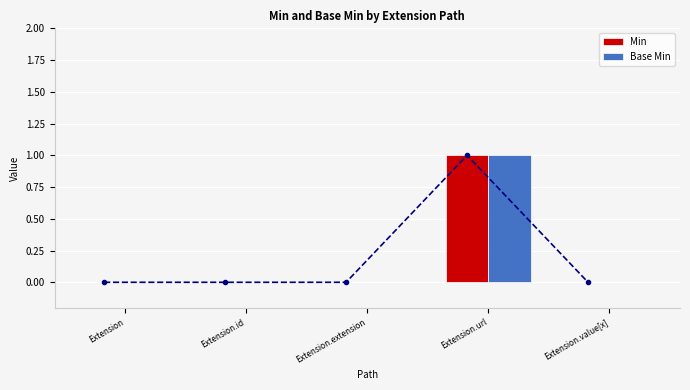

At which label does Base Min reach its minimum?

Extension